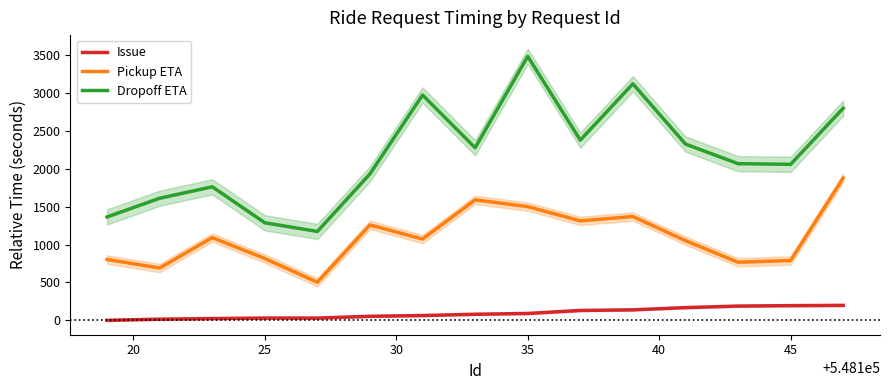

Count the number of categories in the chart.

15